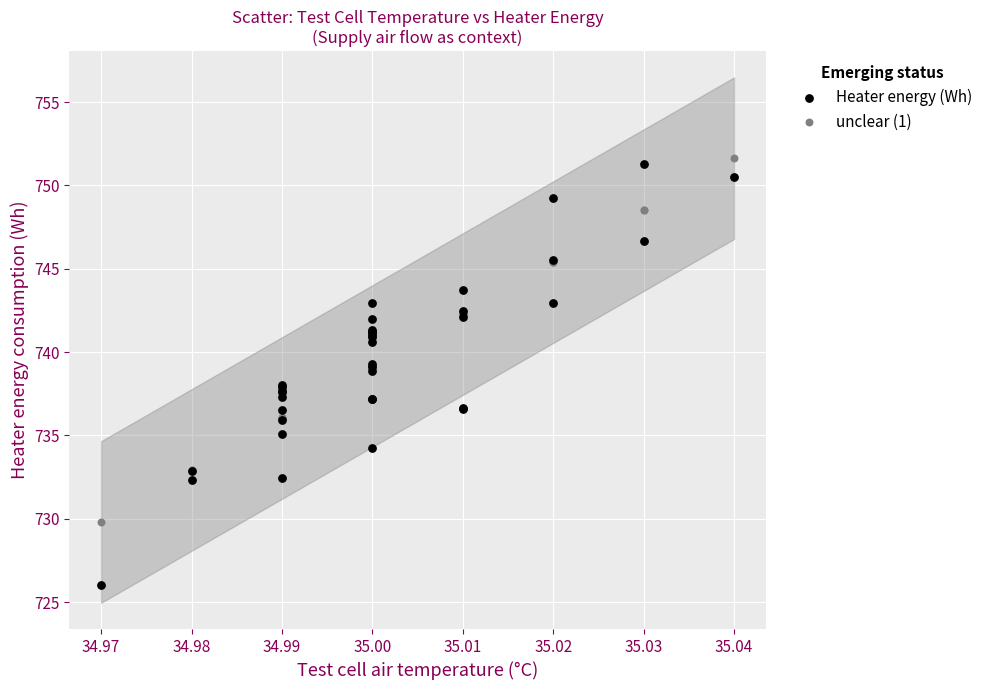

Which series contains the lowest Y value?

Heater energy (Wh)